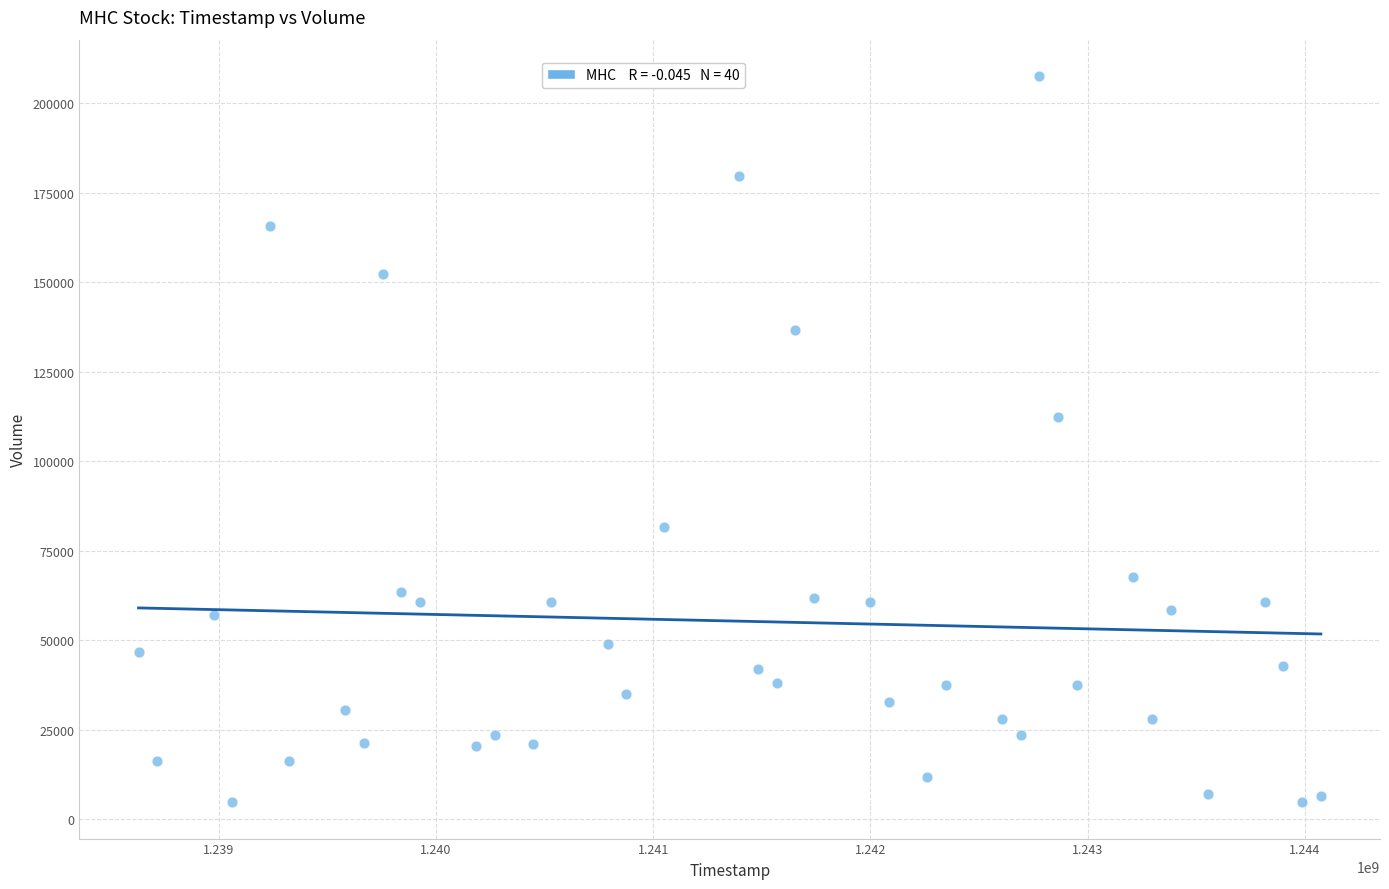

What Y value in the scatter plot is closest to 106167?

112233